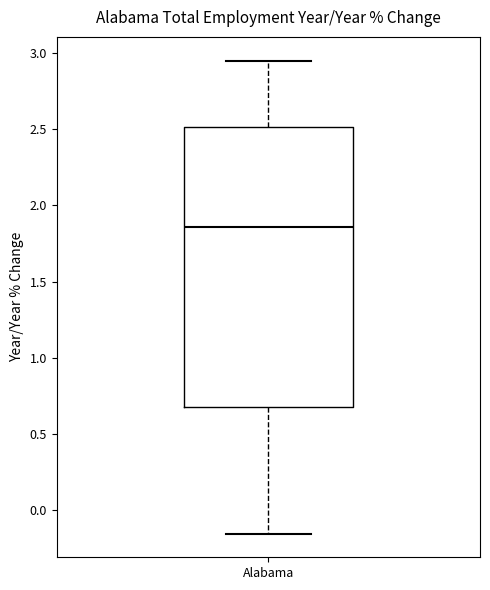

Transcribe this box plot: give where the median line is, the range the box spans, and where the two whiskers end, as read against the y-axis. The values are not printed on the chart, so give them approximately, as read against the axis.

median 1.85, box 0.70 to 2.50, whiskers -0.15 to 2.95